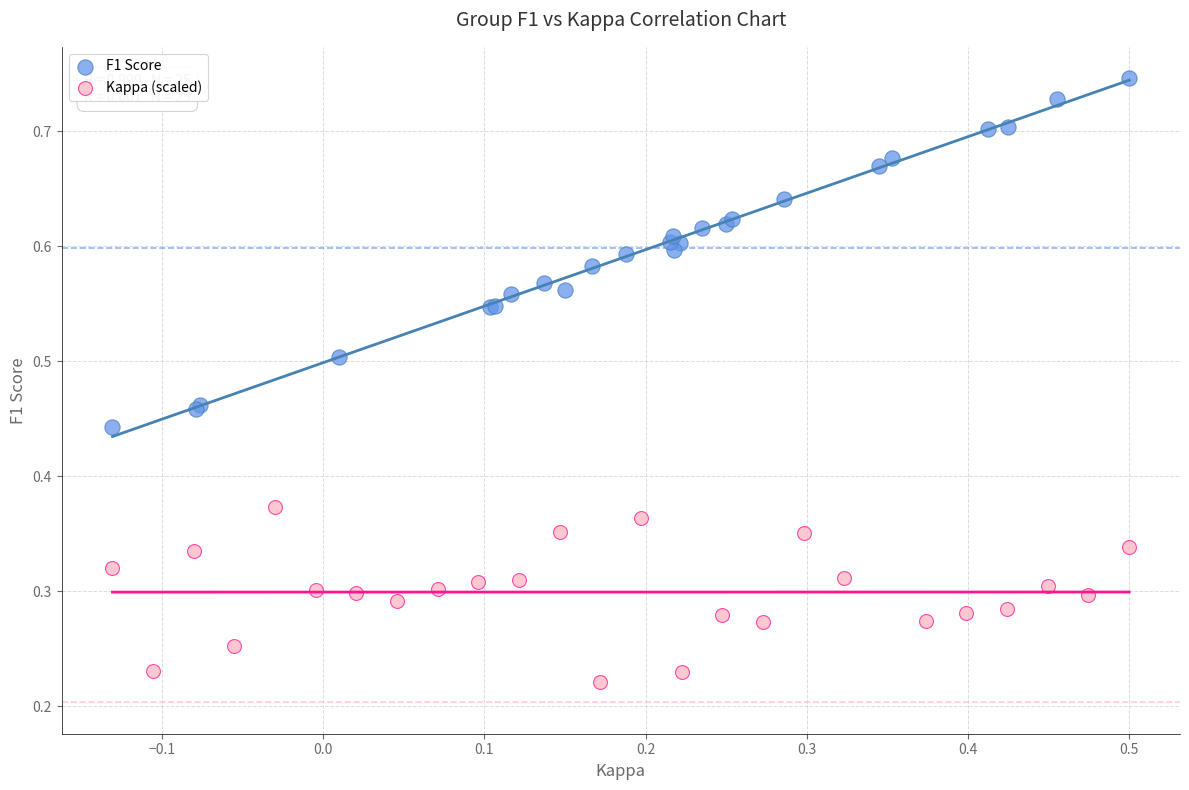

Which series reaches the minimum Y coordinate?

Kappa (scaled)